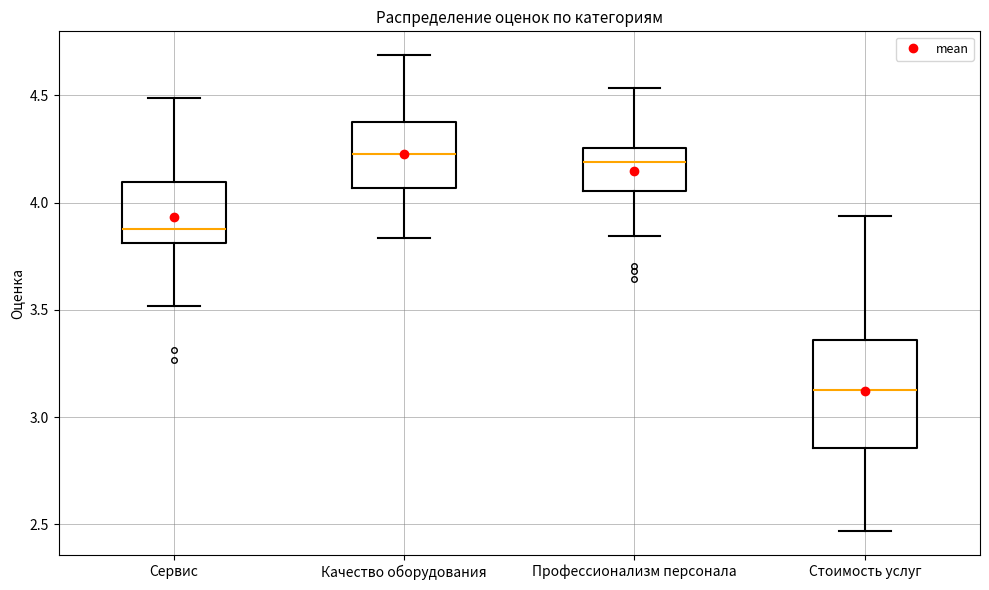

Reading left to right, read every box against the y-axis: the position of its median line, the range the box covers, and the ends of its whiskers. The values are not printed on the chart, so give them approximately, as read against the axis.

Сервис: median 3.90, box 3.80 to 4.10, whiskers 3.50 to 4.50
Качество оборудования: median 4.20, box 4.05 to 4.40, whiskers 3.85 to 4.70
Профессионализм персонала: median 4.20, box 4.05 to 4.25, whiskers 3.85 to 4.55
Стоимость услуг: median 3.15, box 2.85 to 3.35, whiskers 2.45 to 3.95